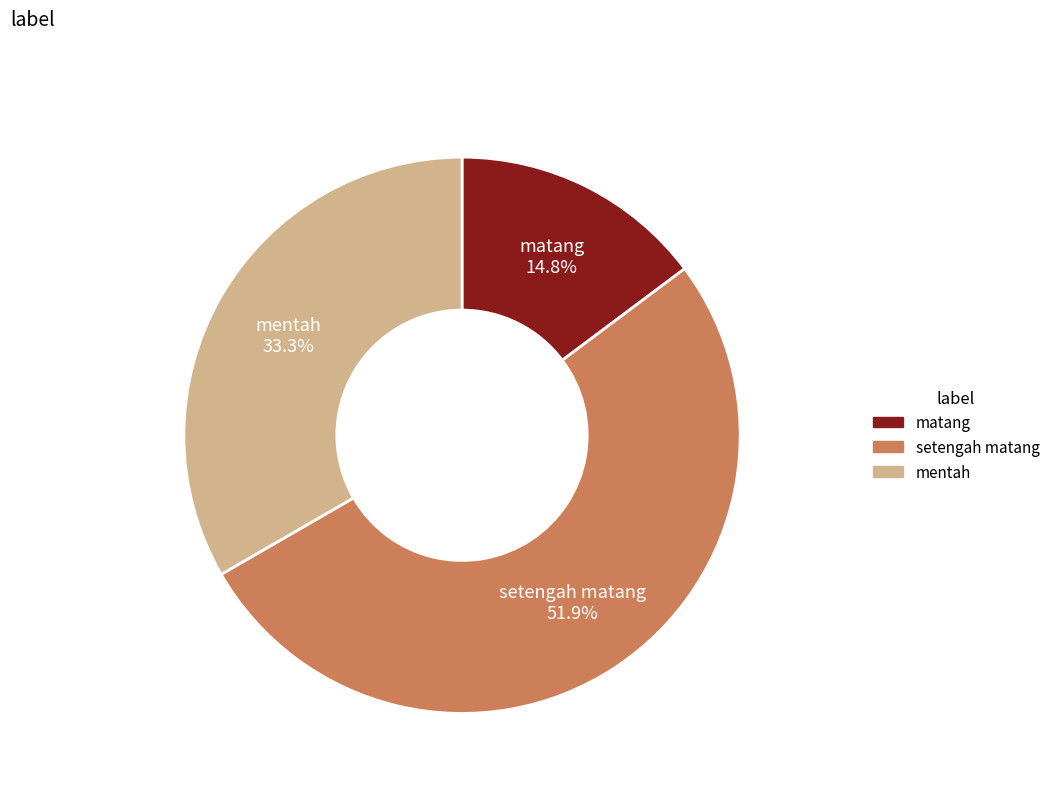

Does any single category account for the majority?

Yes